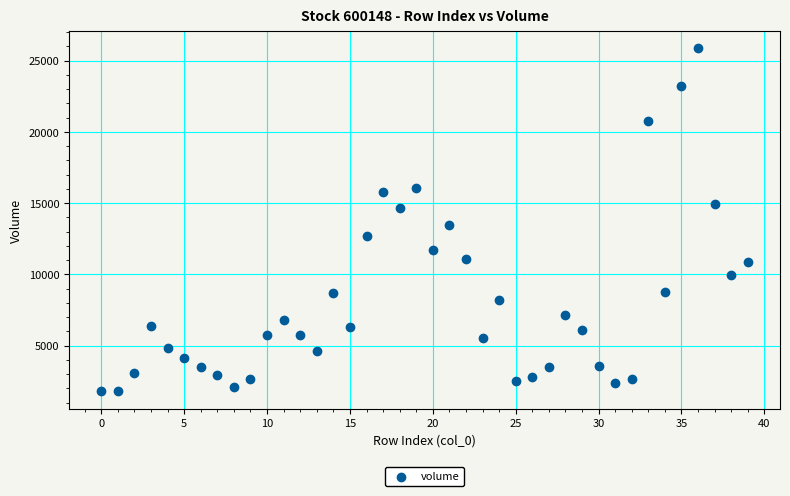

What Y value in the scatter plot is closest to 13821?

13454.3